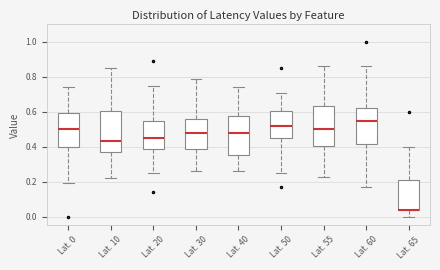

Reading left to right, read every box against the y-axis: the position of its median line, the range the box covers, and the ends of its whiskers. The values are not printed on the chart, so give them approximately, as read against the axis.

Lat. 0: median 0.50, box 0.40 to 0.60, whiskers 0.20 to 0.74
Lat. 10: median 0.44, box 0.38 to 0.60, whiskers 0.22 to 0.86
Lat. 20: median 0.46, box 0.38 to 0.56, whiskers 0.26 to 0.76
Lat. 30: median 0.48, box 0.38 to 0.56, whiskers 0.26 to 0.80
Lat. 40: median 0.48, box 0.36 to 0.58, whiskers 0.26 to 0.74
Lat. 50: median 0.52, box 0.44 to 0.60, whiskers 0.26 to 0.72
Lat. 55: median 0.50, box 0.40 to 0.64, whiskers 0.24 to 0.86
Lat. 60: median 0.56, box 0.42 to 0.62, whiskers 0.18 to 0.86
Lat. 65: median 0.04 (drawn on the box's lower edge), box 0.04 to 0.22, whiskers 0.00 to 0.40